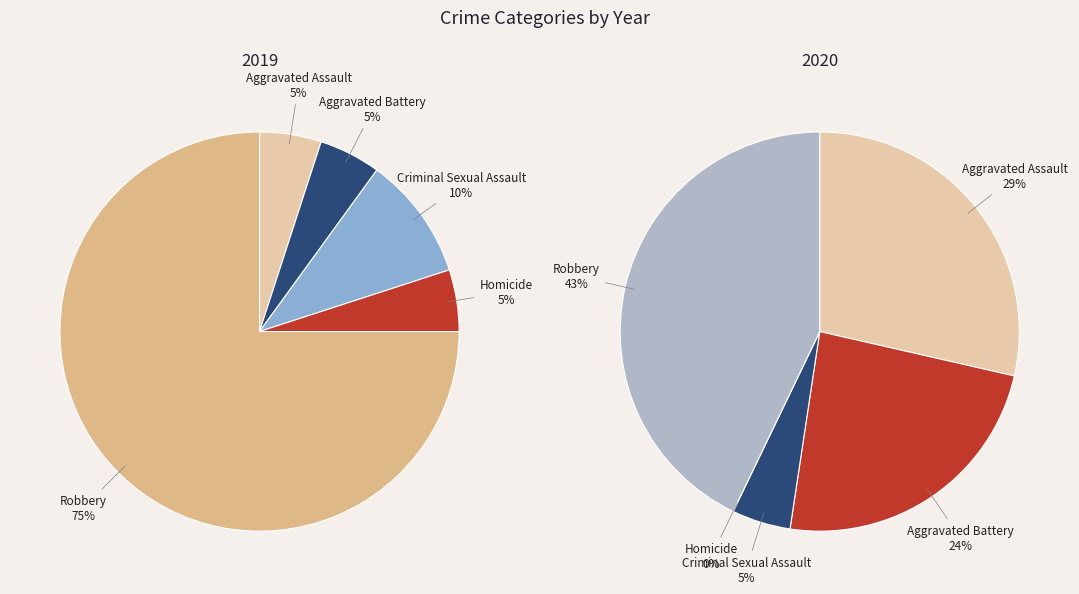

What percentage is NOT represented by 4?

25.0%